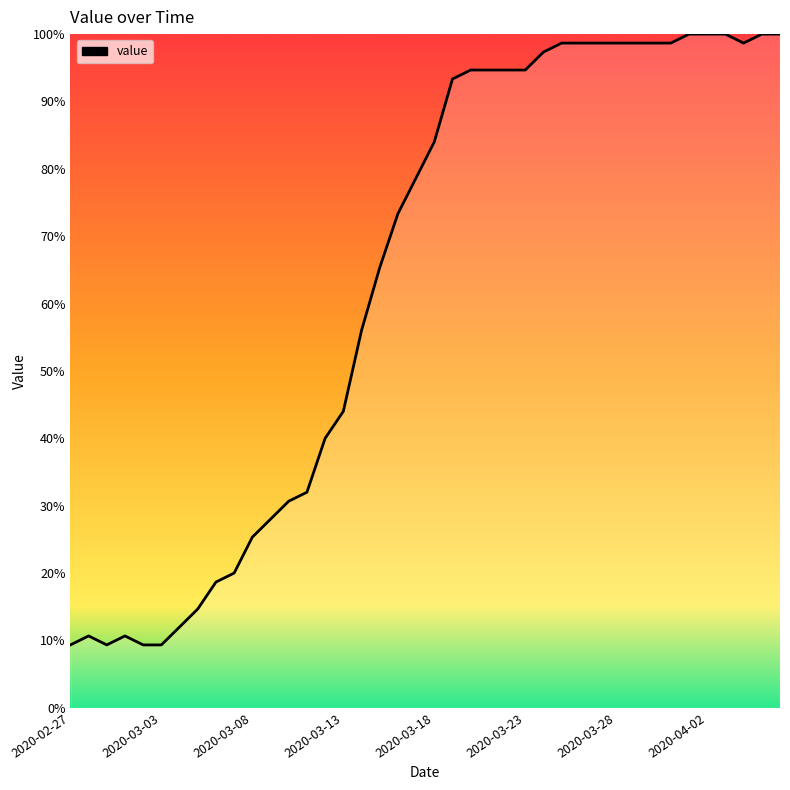

What is the difference between the maximum and minimum values?

90.7